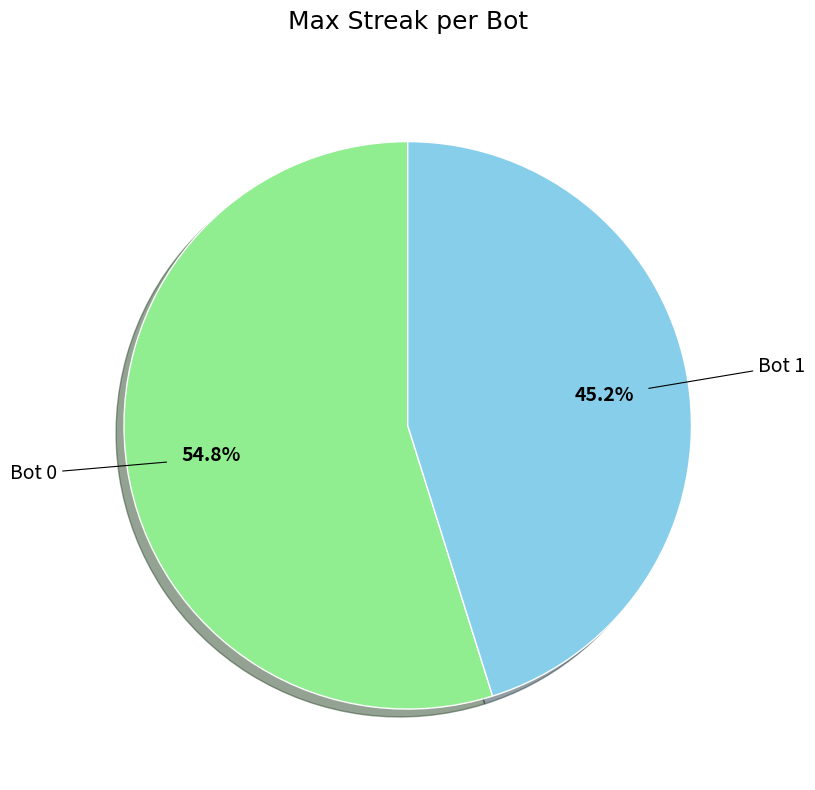

Does any single category account for the majority?

Yes